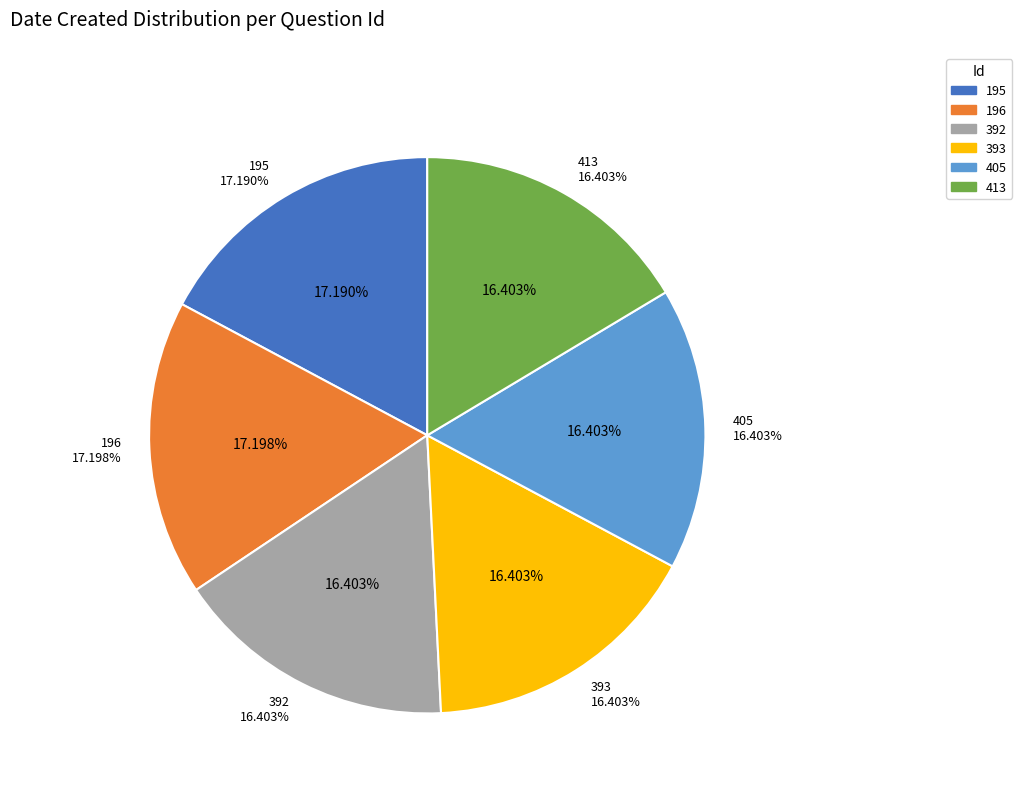

To the nearest percent, what is the combined percentage of 413 and 392?

33%